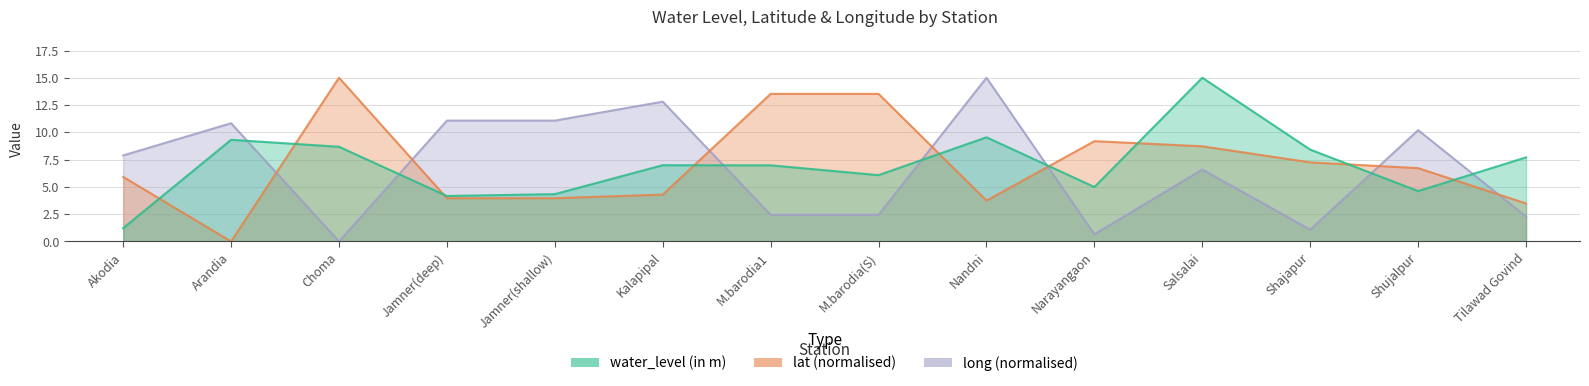

Between which two adjacent categories do long and water_level (in m) first intersect?

Arandia and Choma